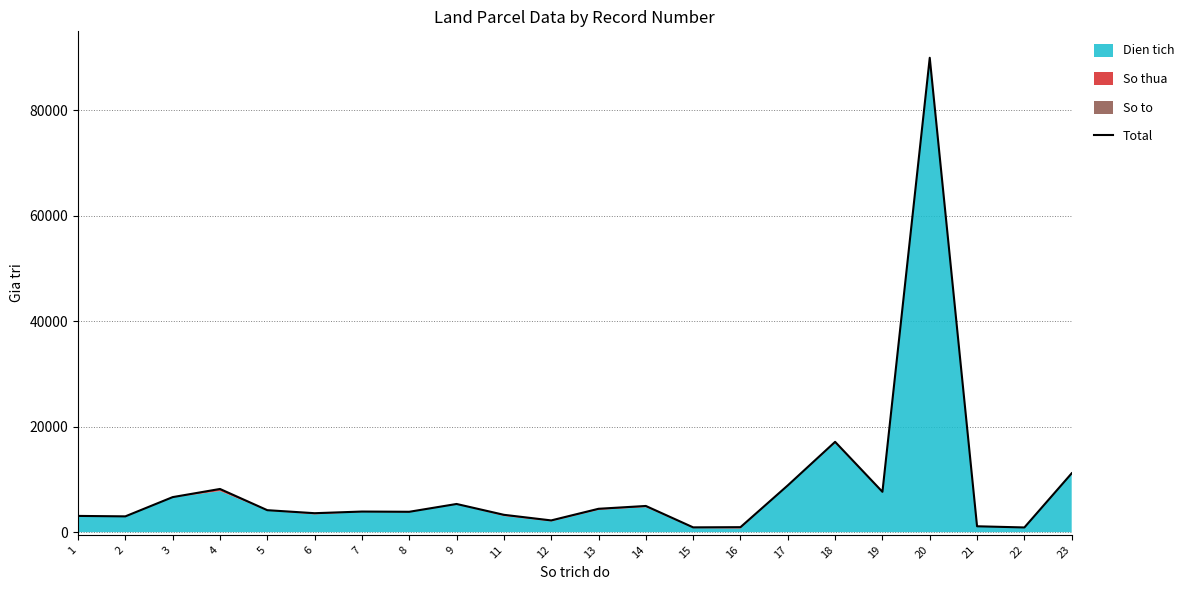

At which label is the value closest to 45440?

18